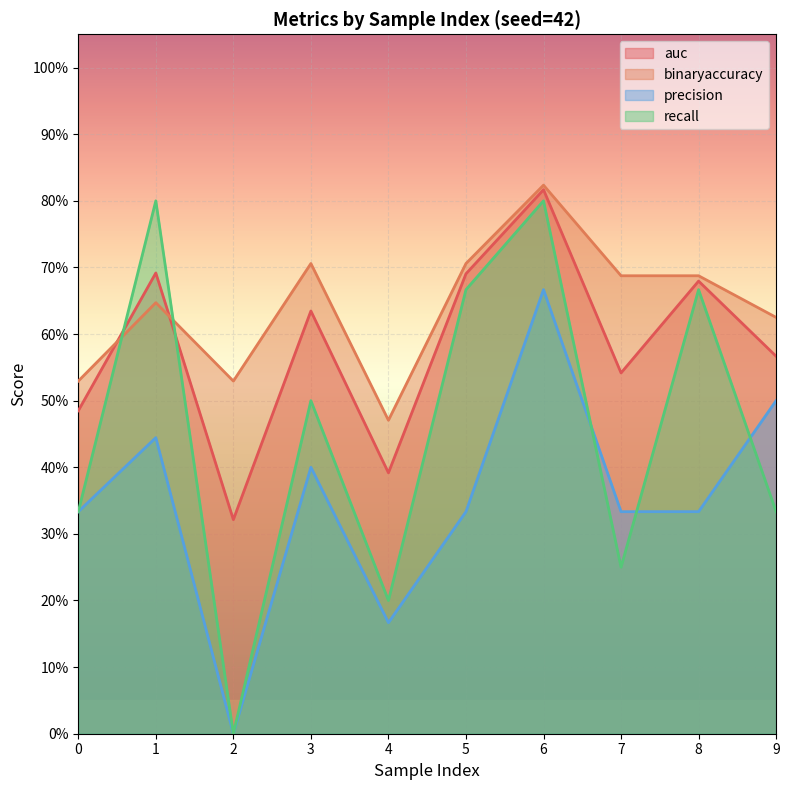

At how many categories does at least one series exceed 0?

10